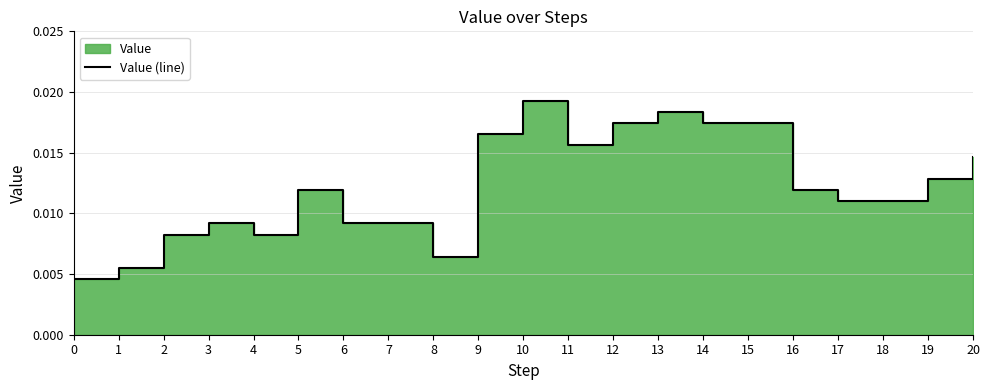

The chart shows a value of 0.0 at 17. True or false?

True